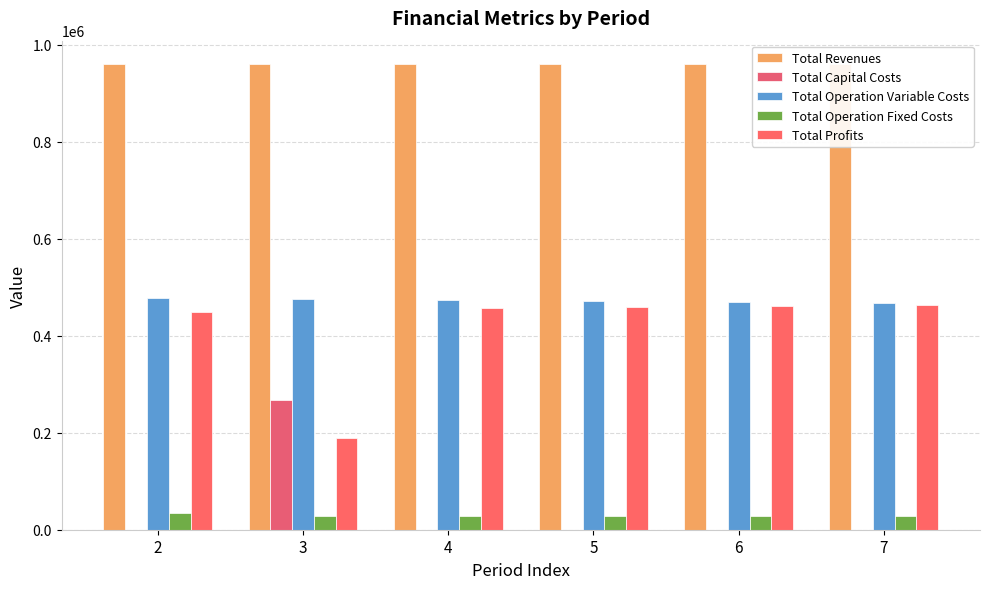

What is the sum of all Total Revenues values?

5759372.2